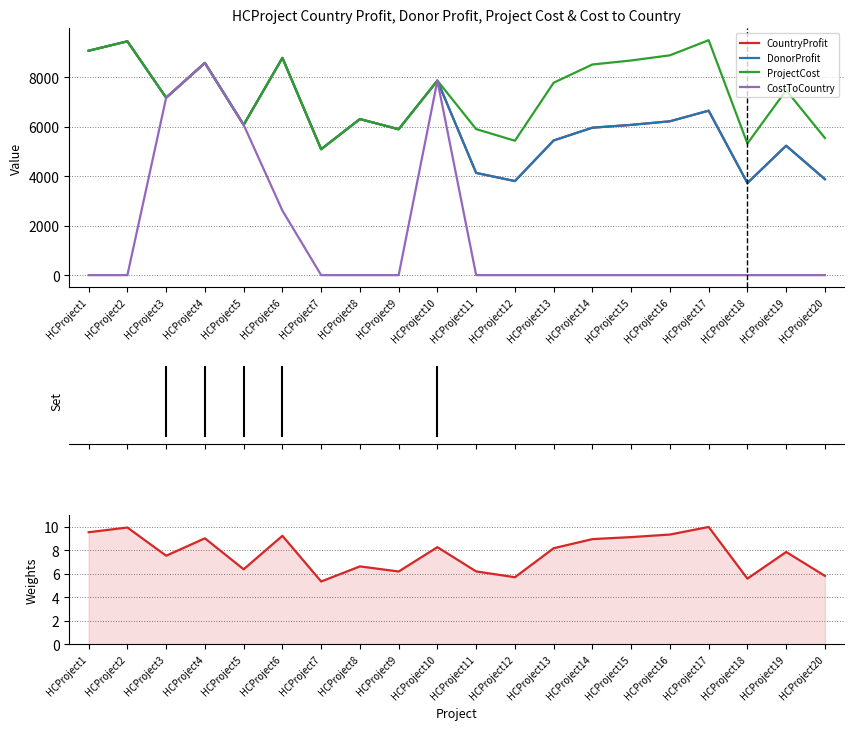

Rank the series at HCProject1 from highest to lowest value.

CountryProfit, DonorProfit, ProjectCost, ProjectCost (norm), CostToCountry